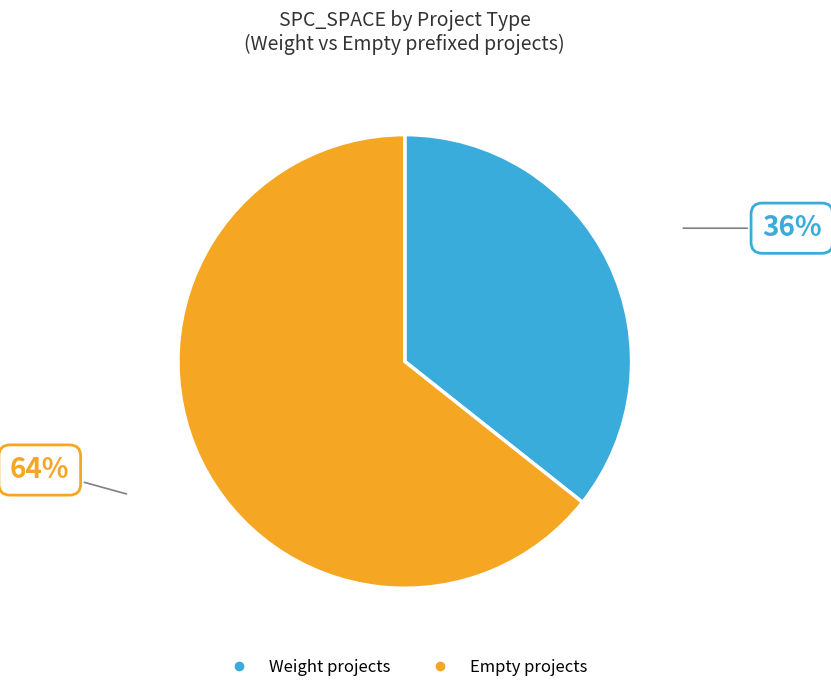

To the nearest percent, what is the average slice percentage?

50%